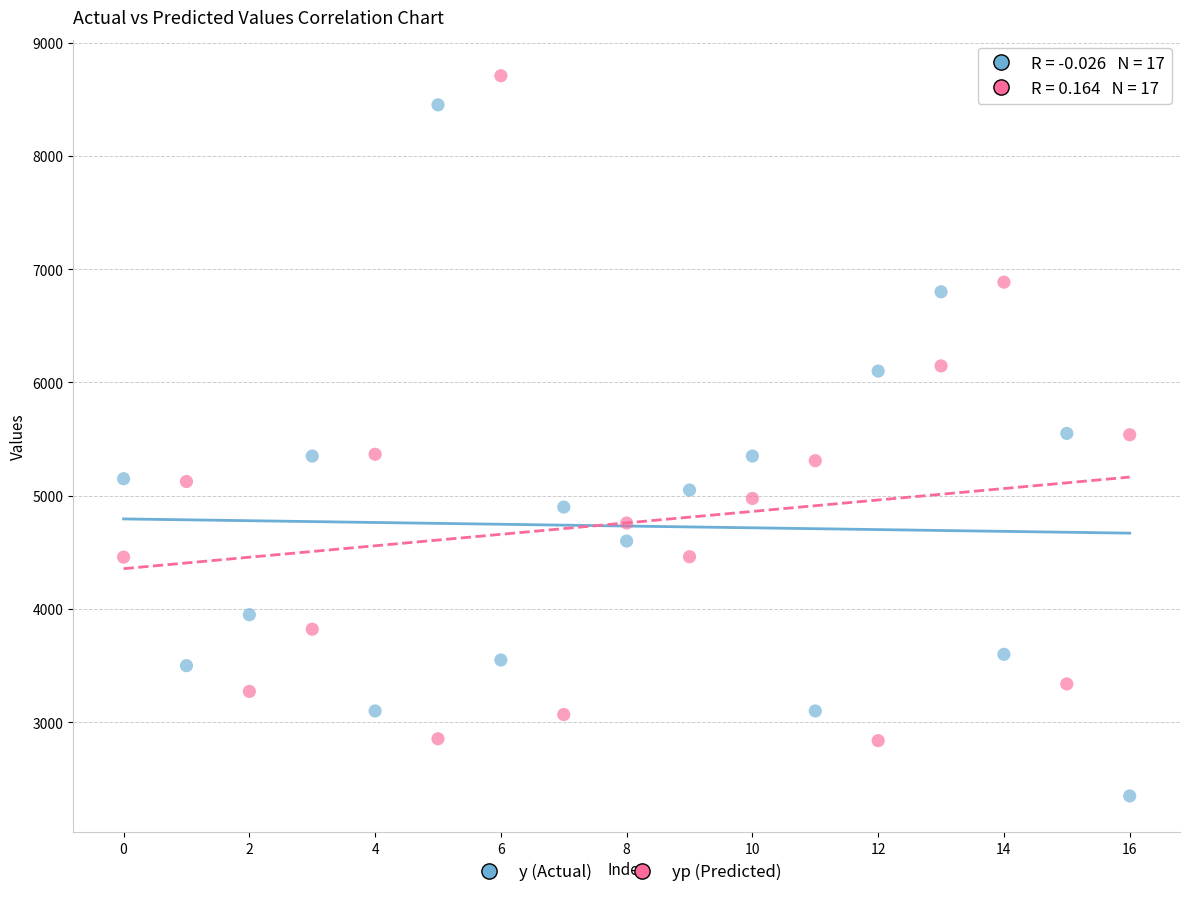

Which series reaches the maximum Y coordinate?

yp (Predicted)